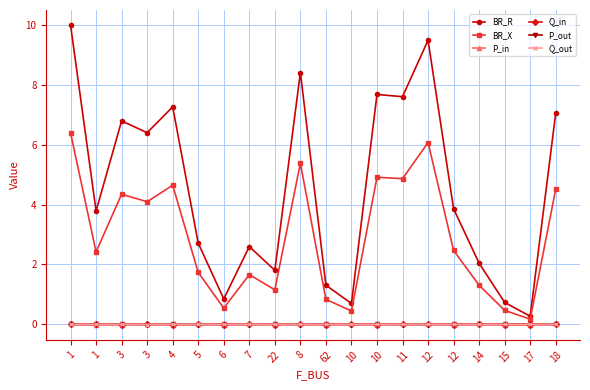

Which category has the highest value in the BR_X series?

1